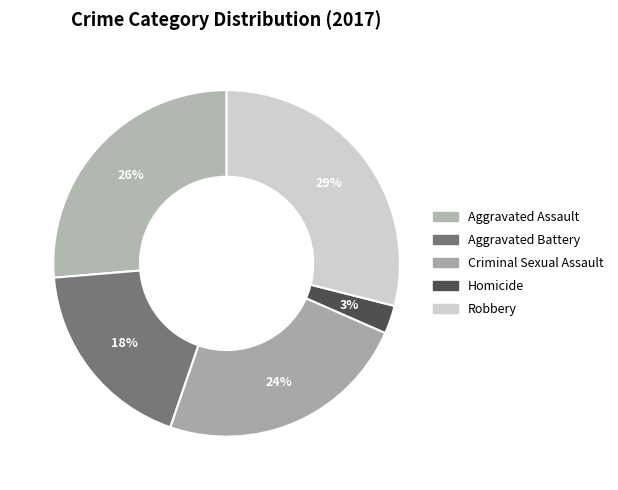

Is Criminal Sexual Assault the majority of the pie?

No